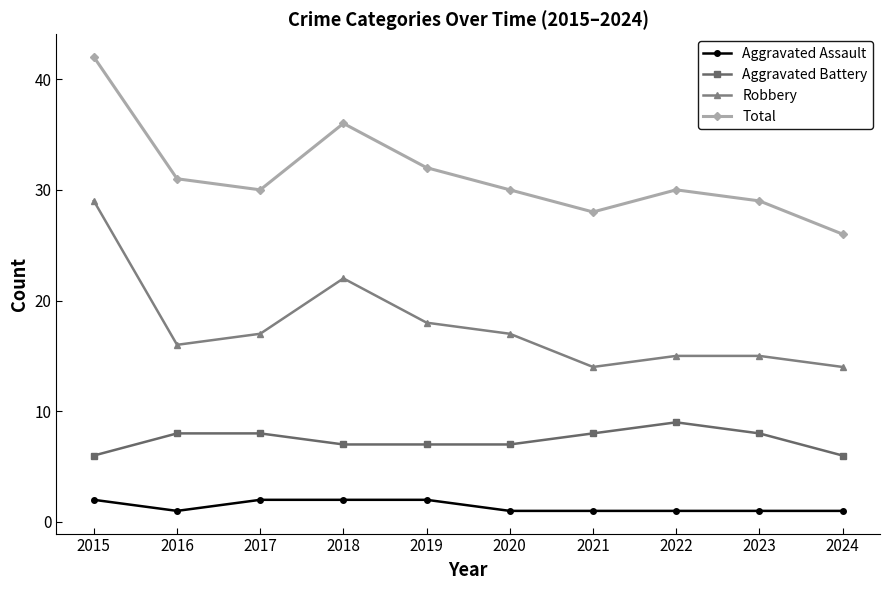

At which category does the chart reach its peak across all series?

2015